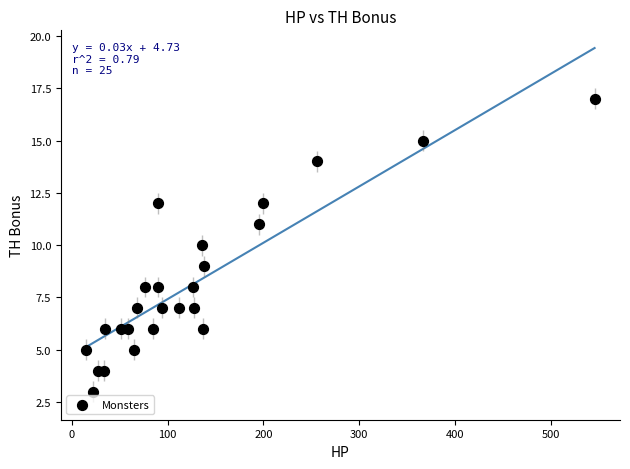

What is the range of Y values (max minus min)?

14